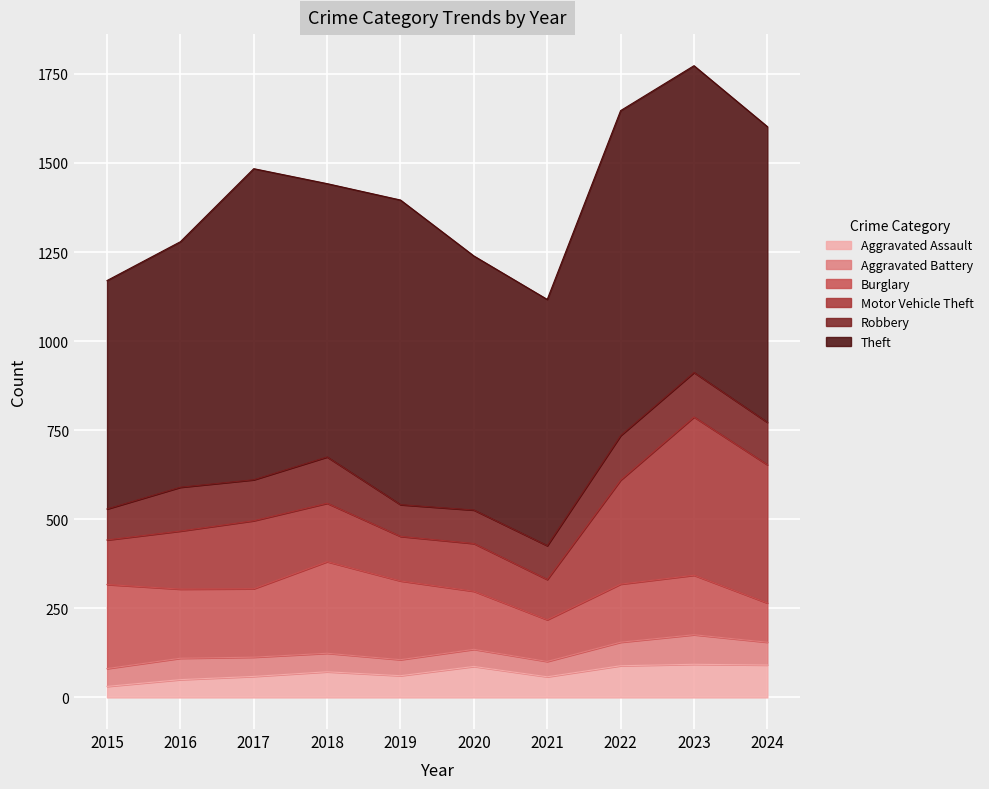

What is the sum of all Burglary values?

1820